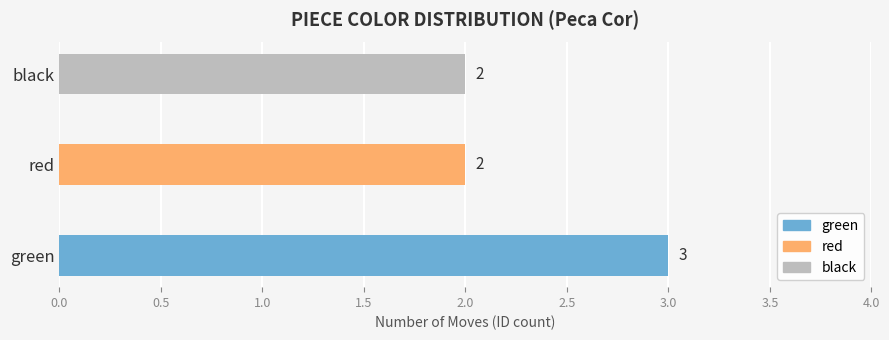

The chart shows a value of 3 at green. True or false?

True